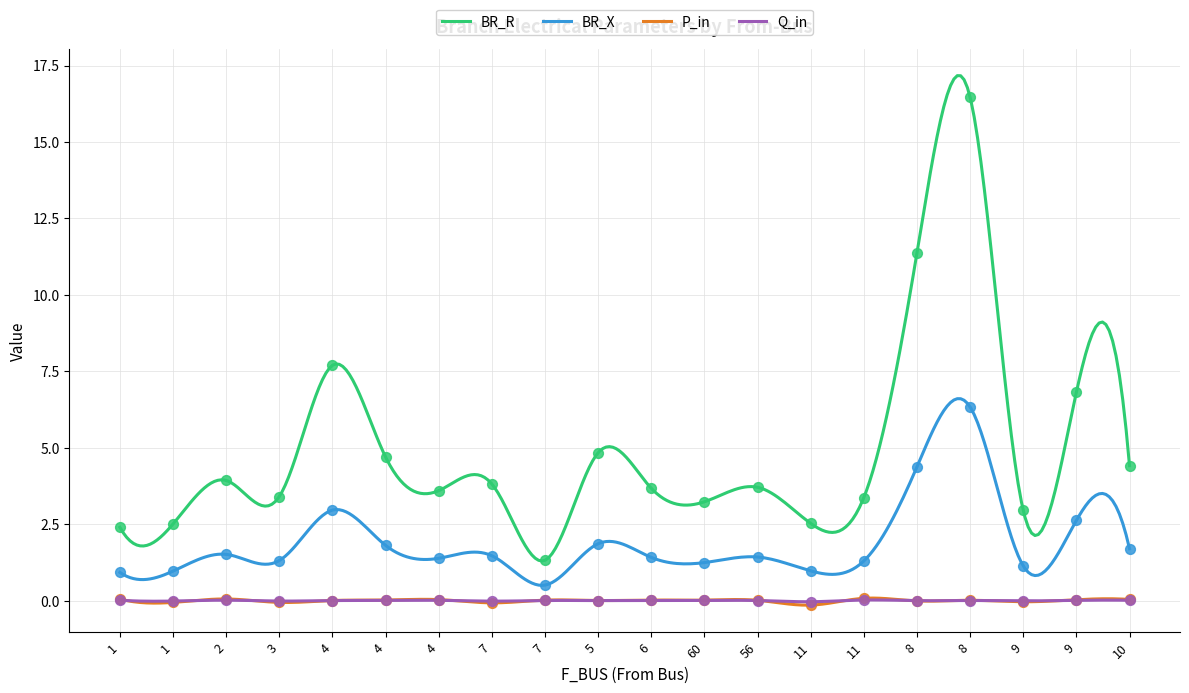

What is the total value across all series at 9?

4.0